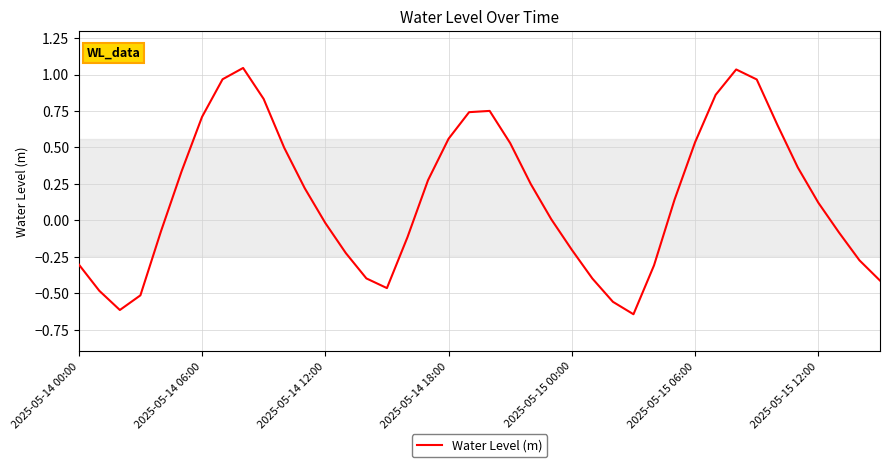

What is the difference between the maximum and minimum values?

1.7